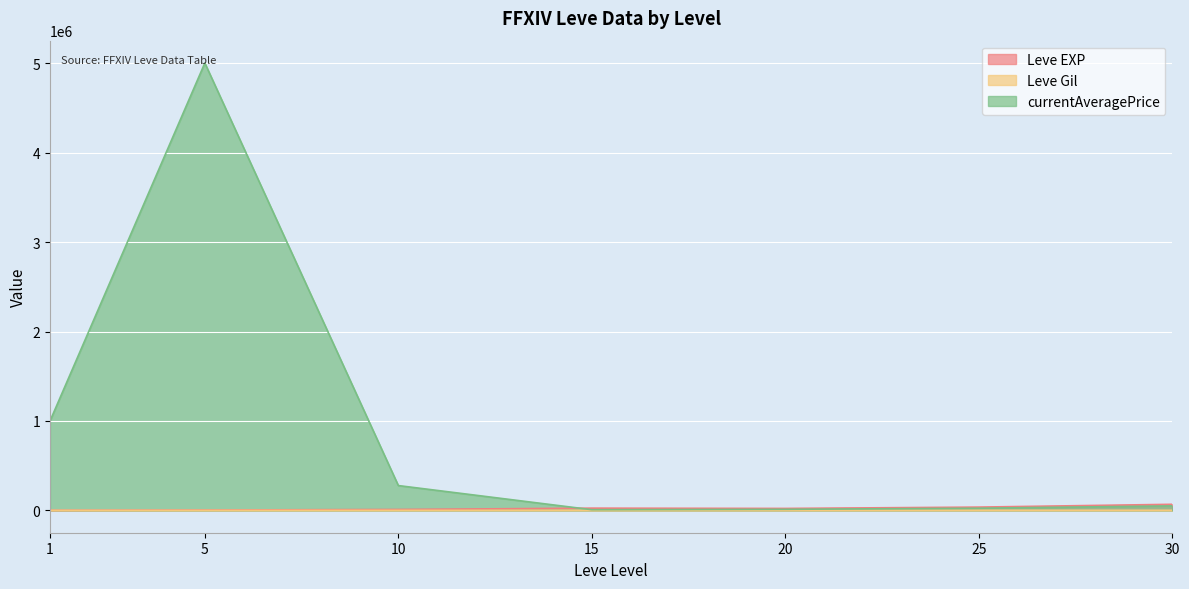

Rank the series by their maximum value, from highest to lowest.

currentAveragePrice, Leve EXP, Leve Gil